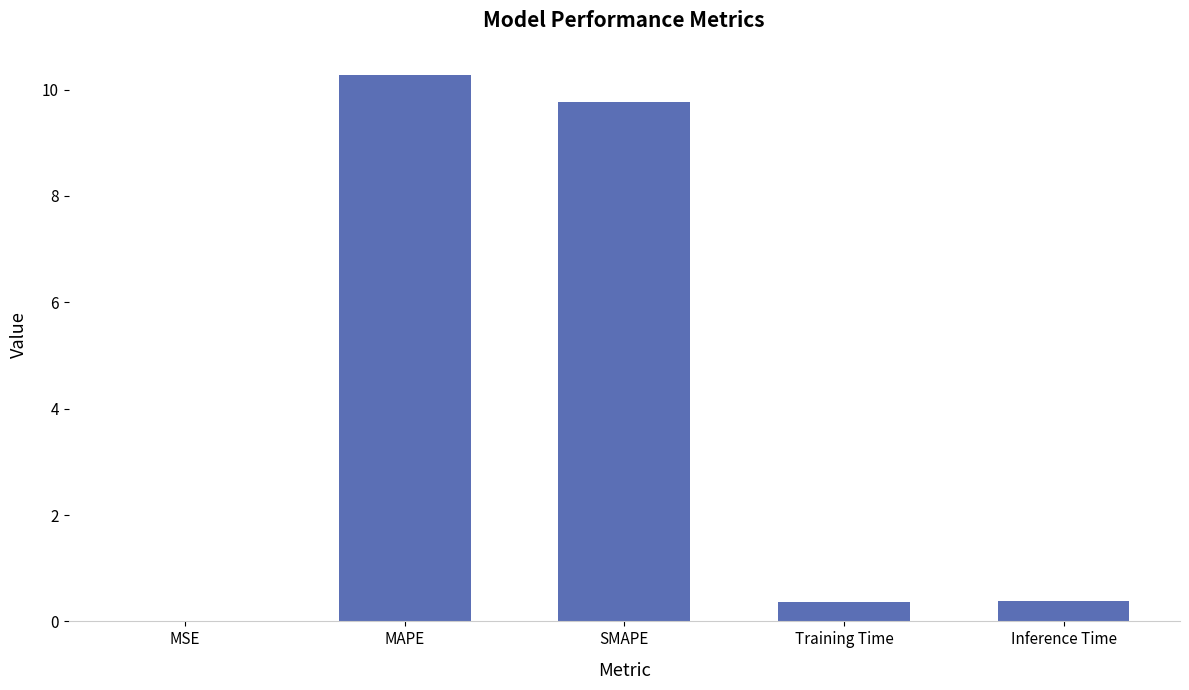

Between SMAPE and Training Time, which is larger?

SMAPE